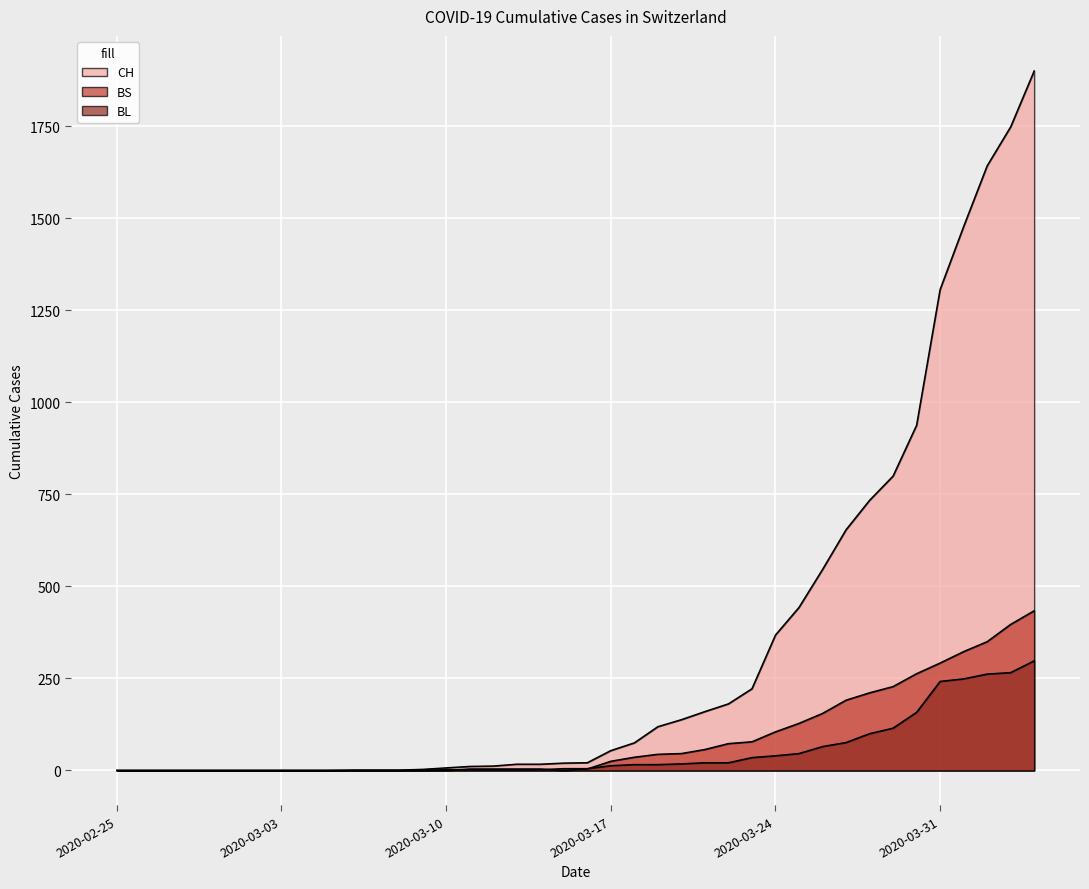

True or false: CH and BL cross at least once.

False